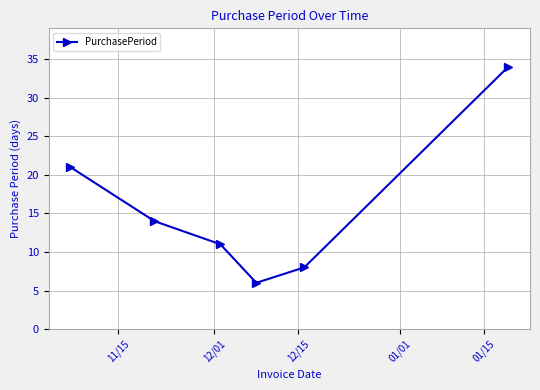

What is the smallest value displayed?

6